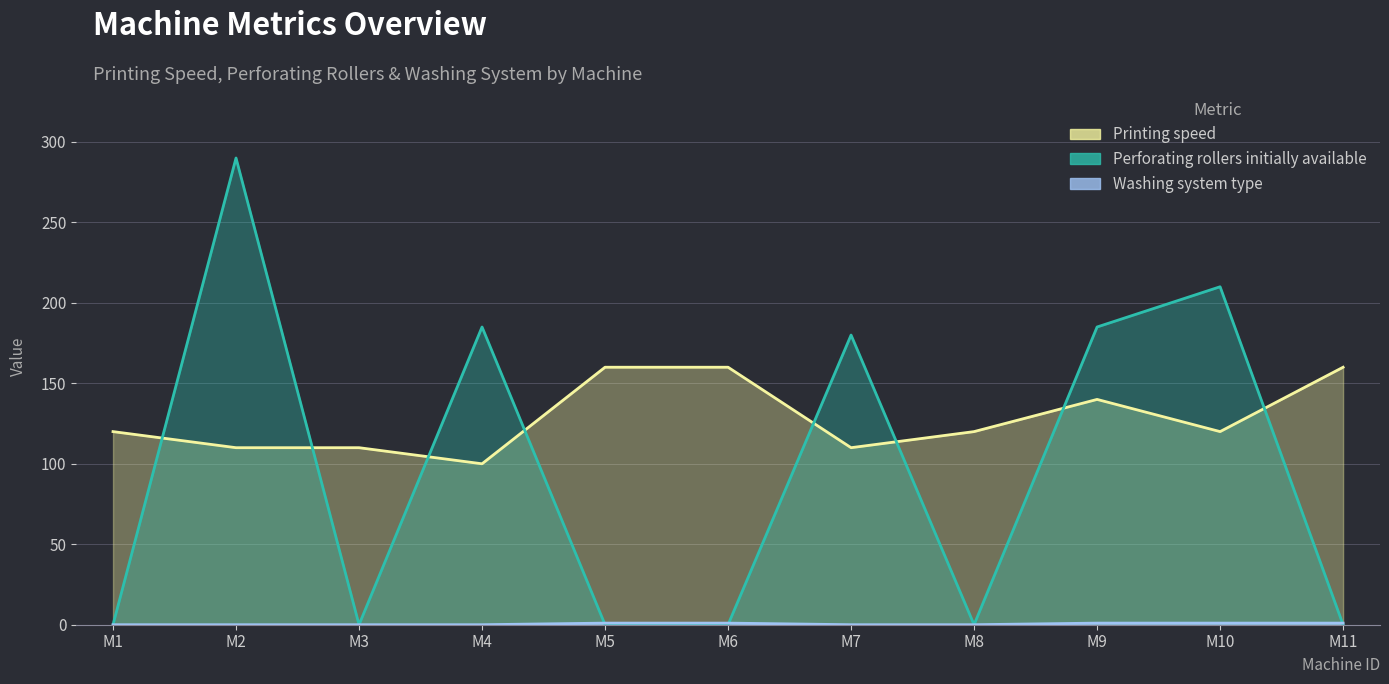

Rank the series by their average value, from highest to lowest.

Printing speed, Perforating rollers initially available, Washing system type